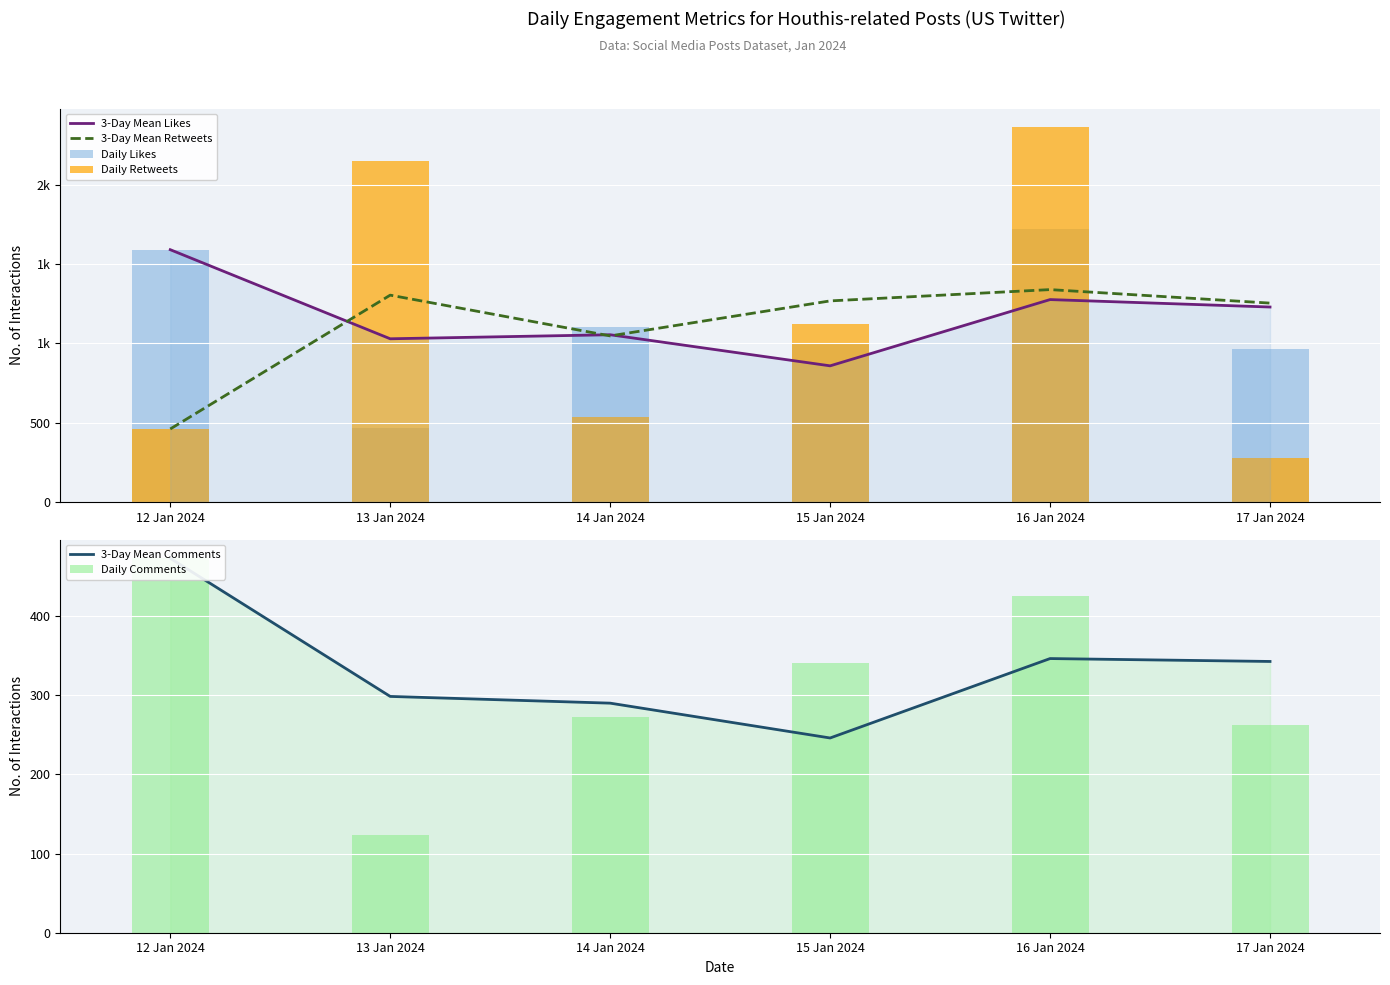

What is the greatest value displayed?

2364.0